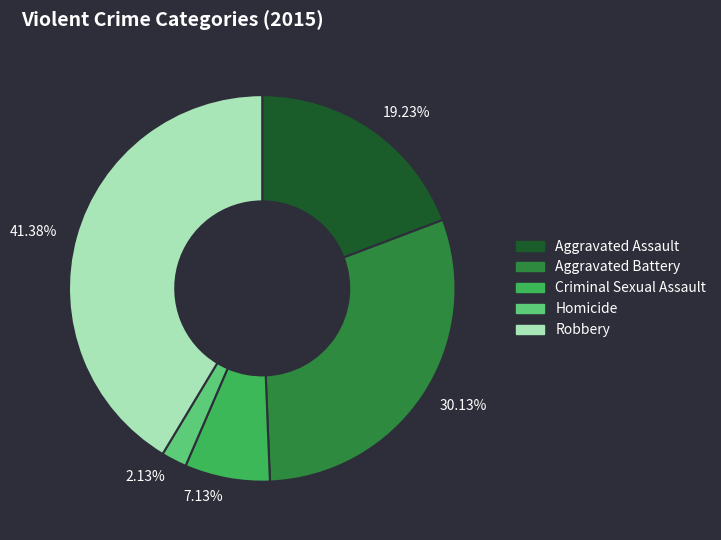

What is the ratio of the value at Homicide to the value at Robbery?

0.1